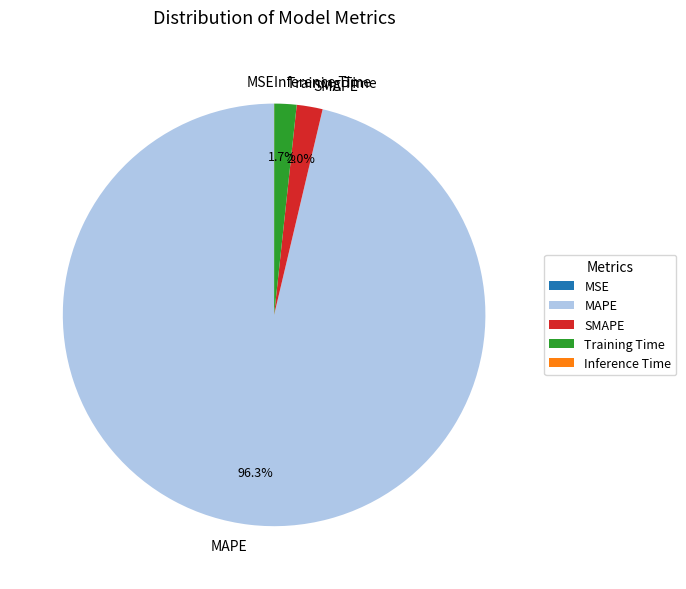

What percentage is NOT represented by SMAPE?

98.0%